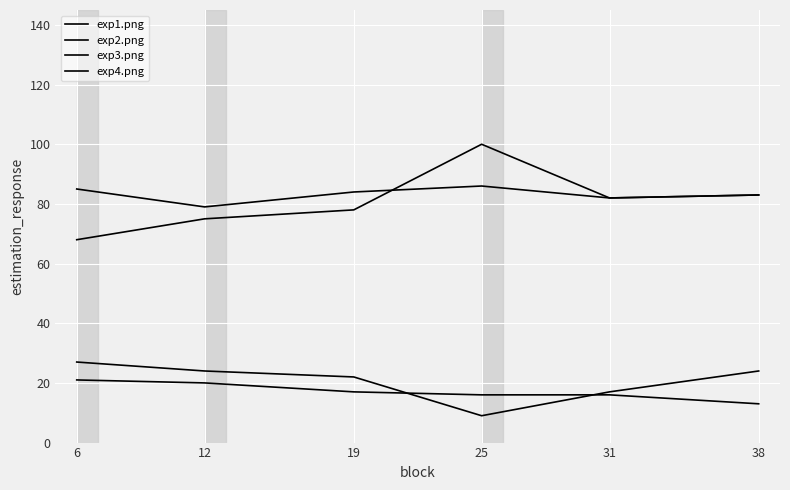

How many lines are shown in the chart?

4